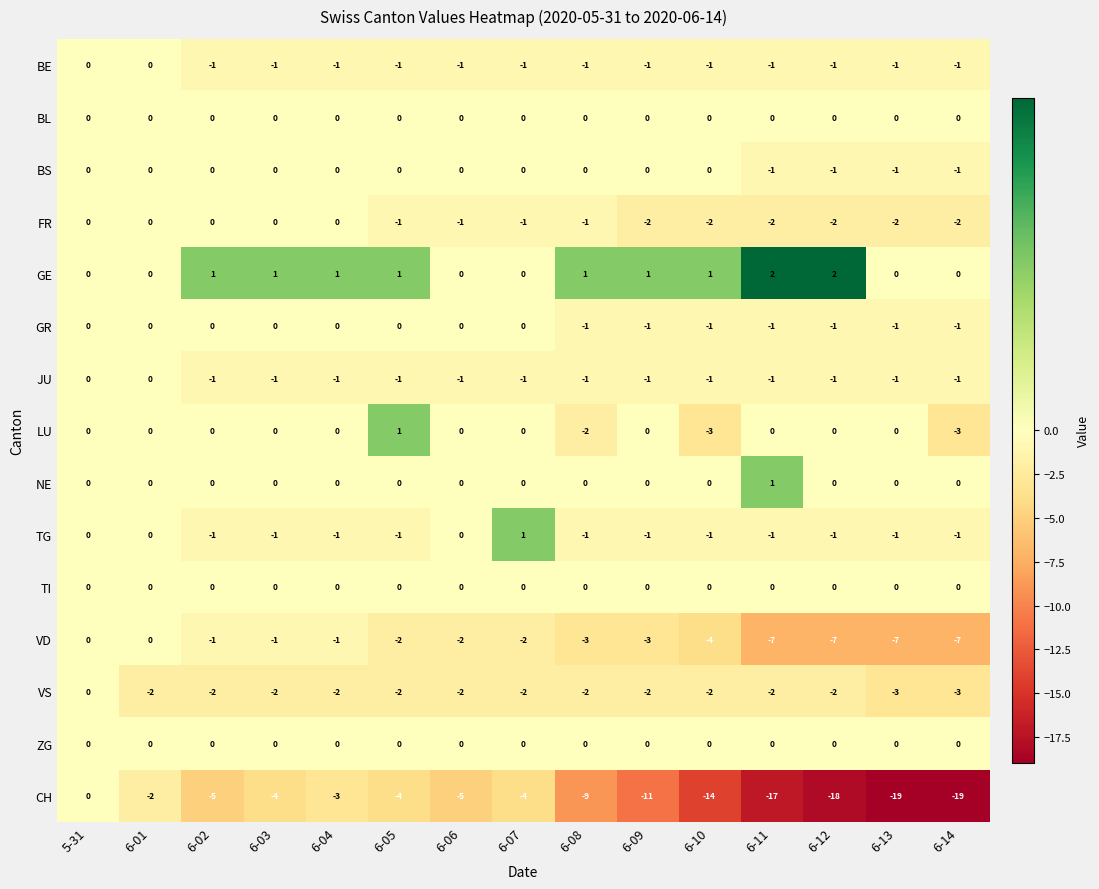

What is the minimum value shown in the chart?

-19